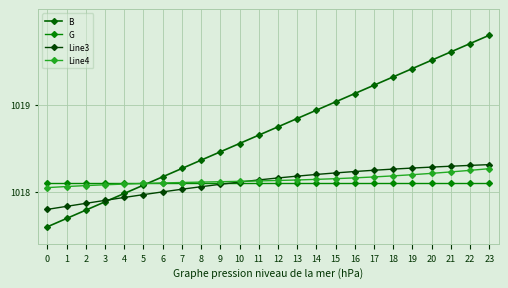

What is the average value of the Line3 series?

1018.1